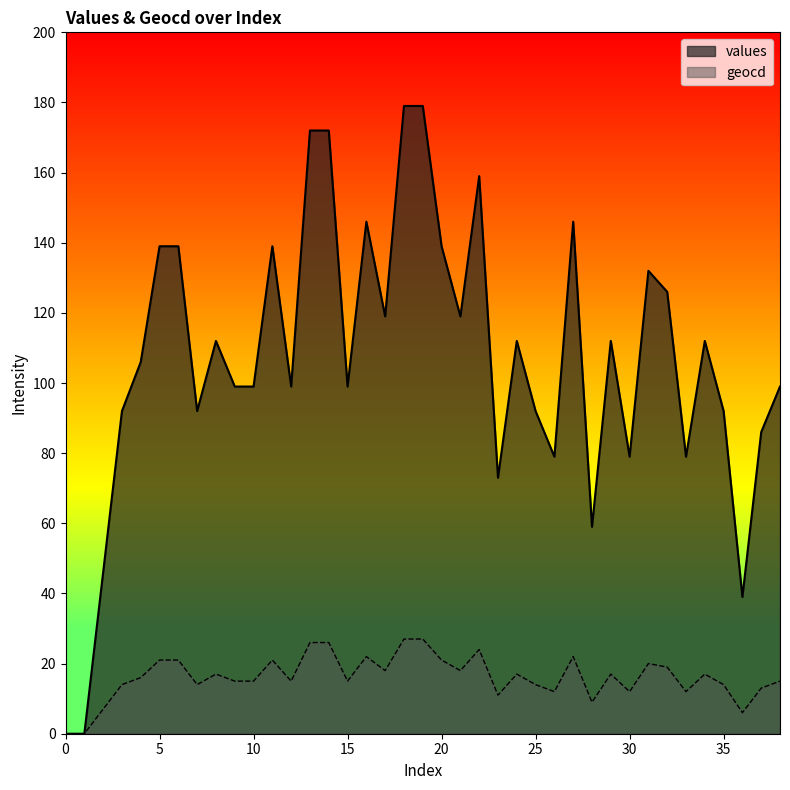

Read the geocd value at 35, to the nearest 5.

15